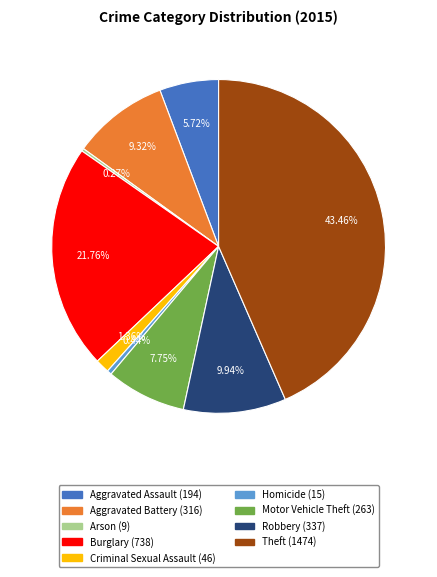

Between Motor Vehicle Theft and Theft, which is larger?

Theft